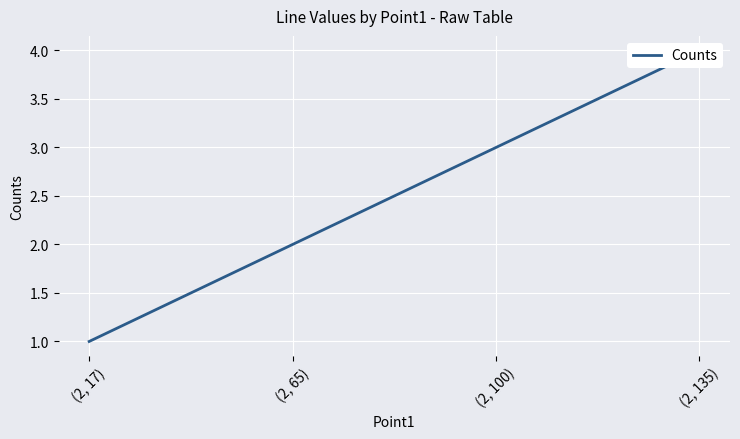

What is the value of the 2nd point from the left?

2